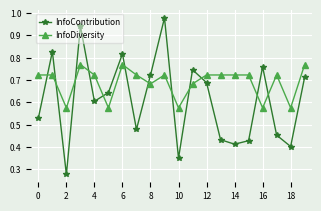

What is the sum of all InfoDiversity values?

13.8